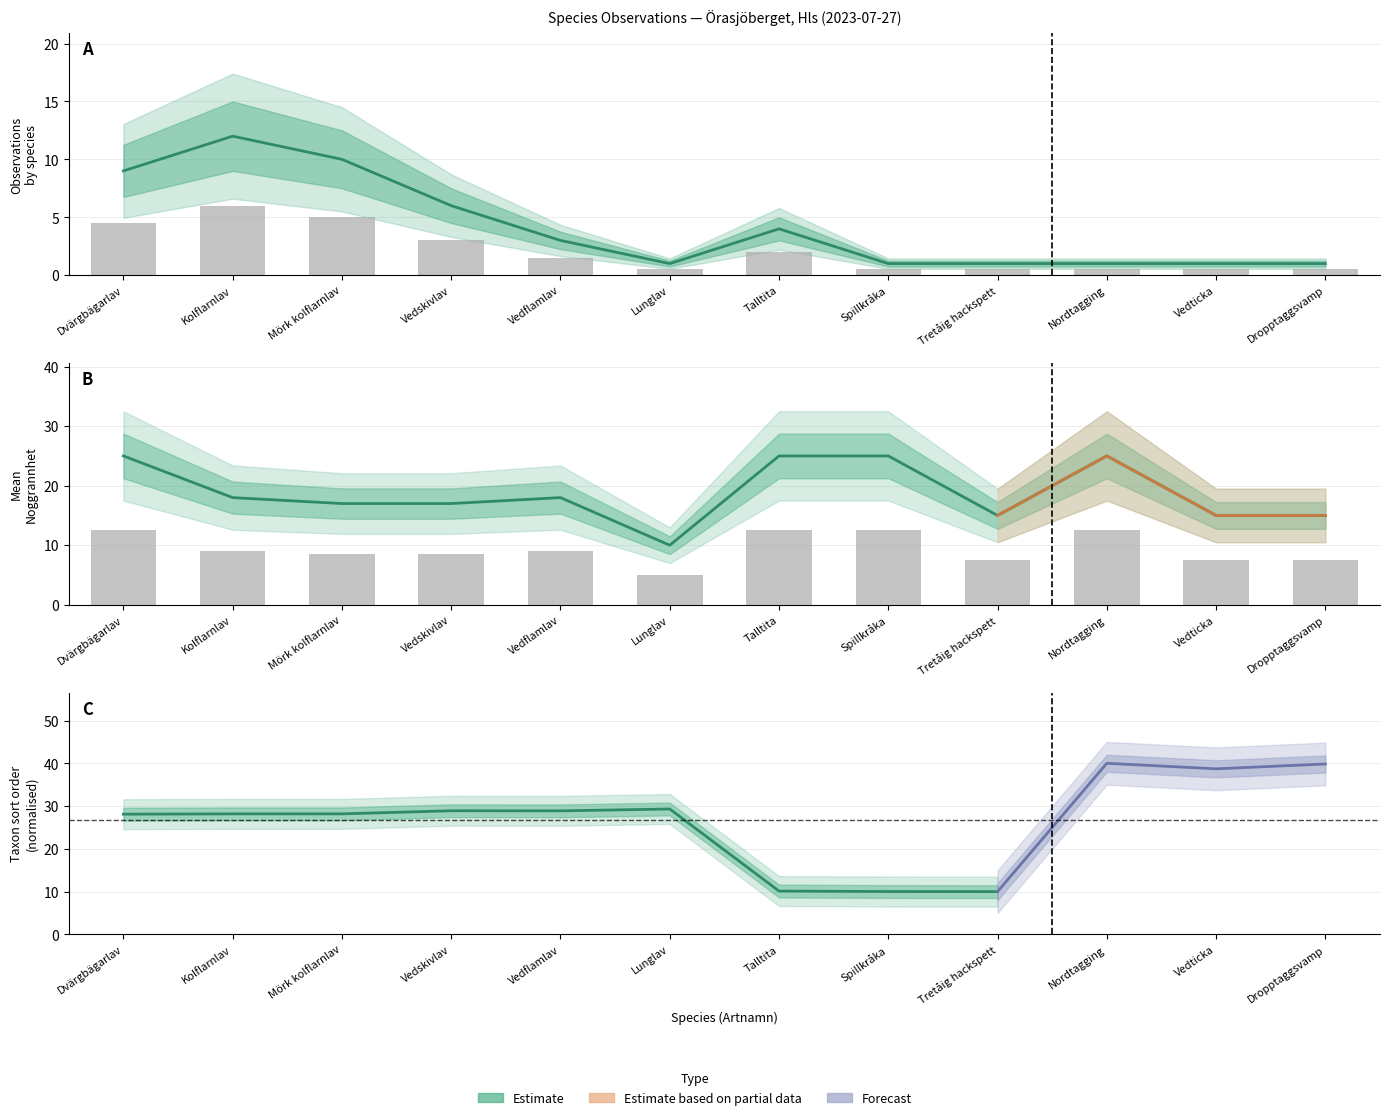

What is the difference between the maximum and minimum values in the Observation count series?

11